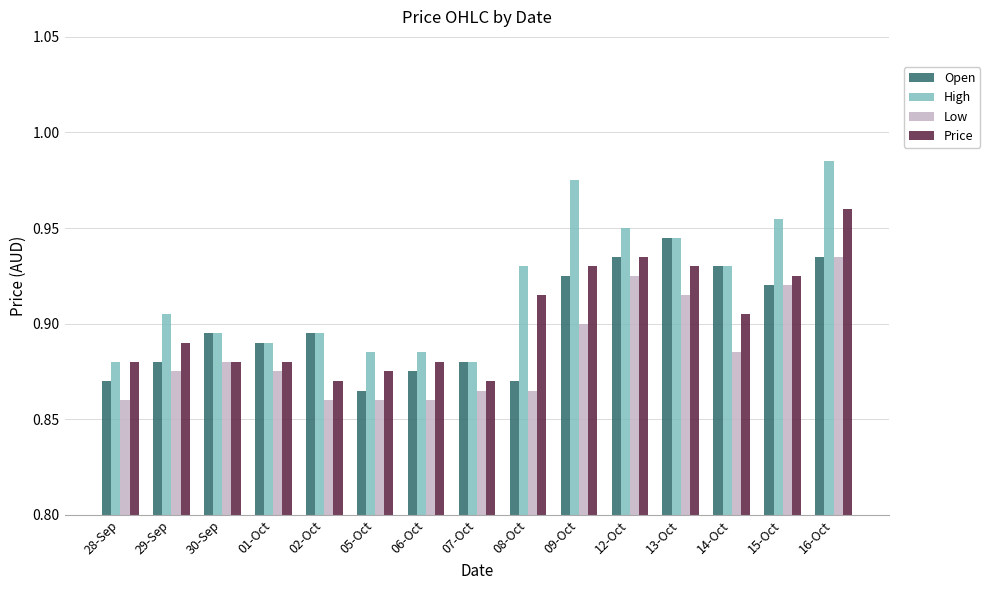

Count the Price values in the range 0 to 1.

15